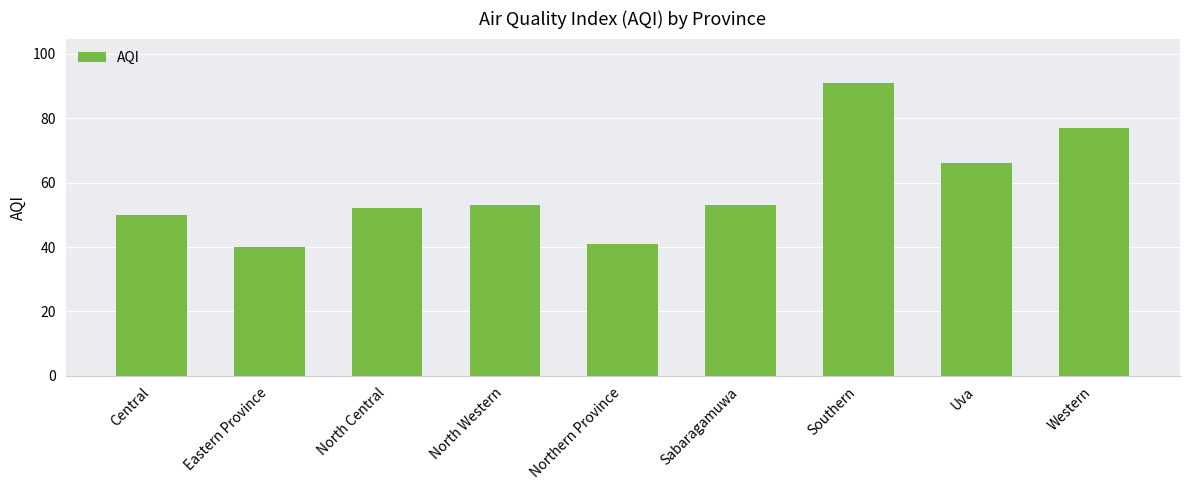

What is the greatest value displayed?

91